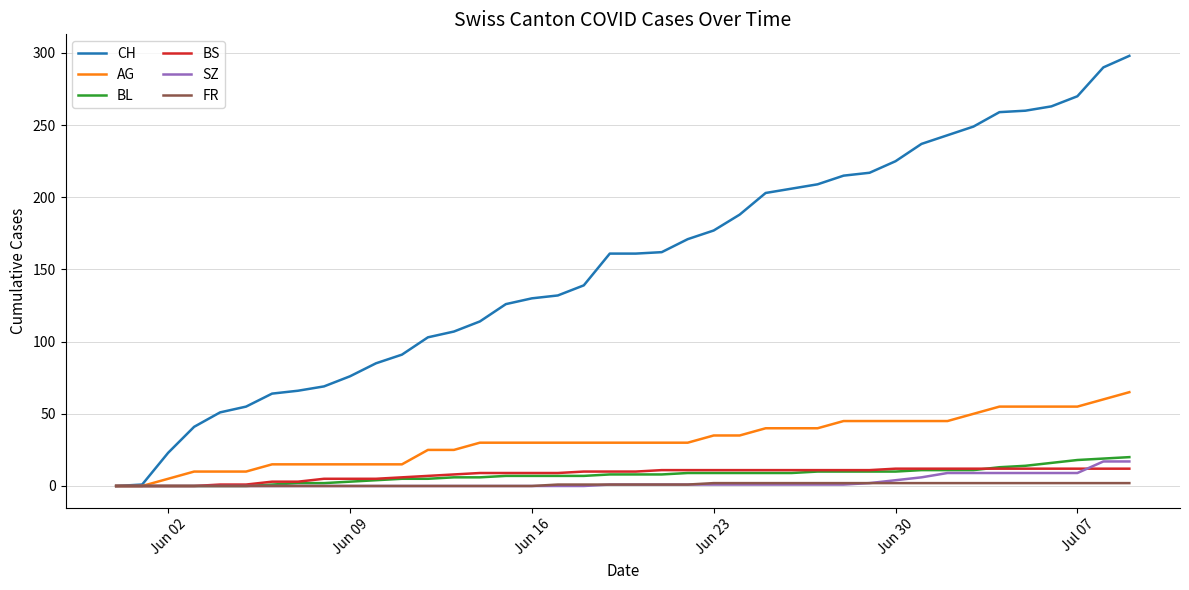

Which series has the widest spread of values?

CH